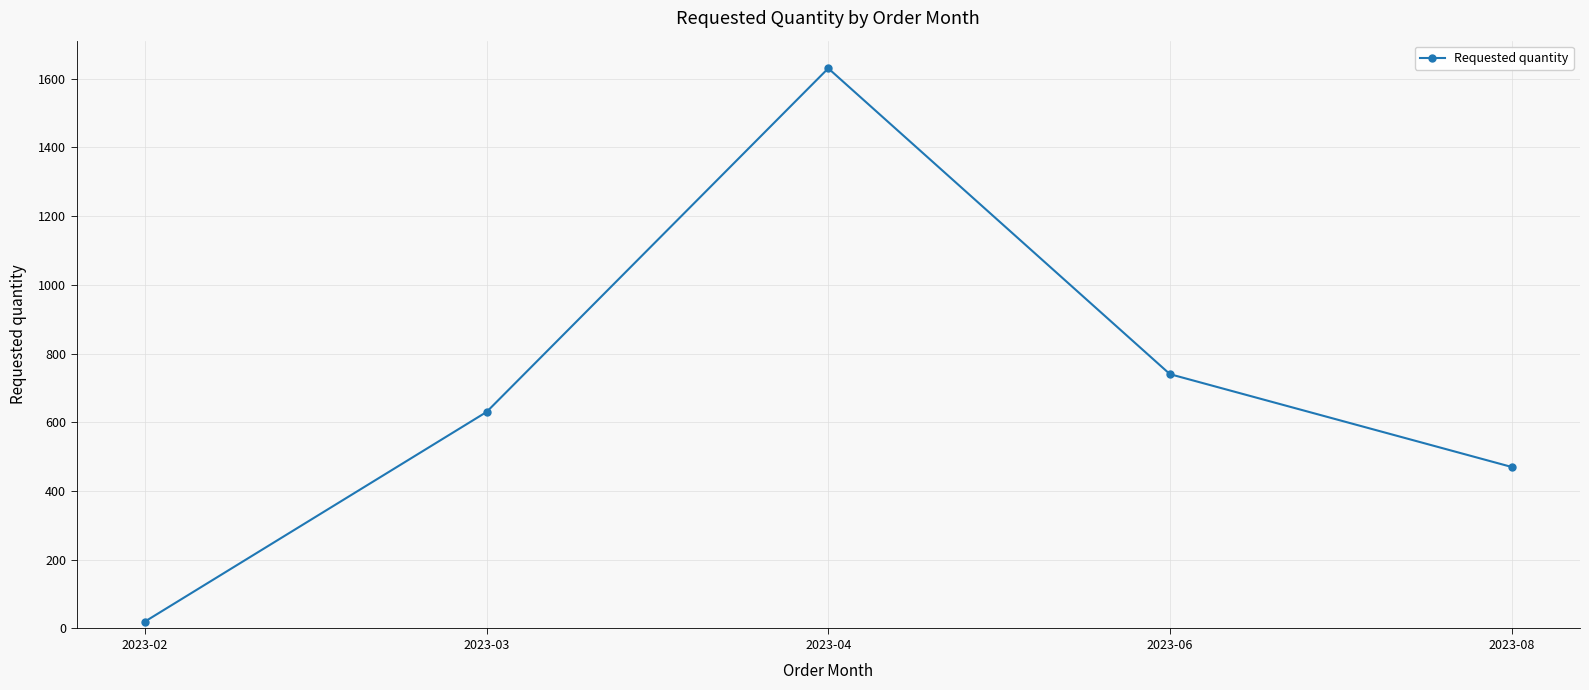

Is it true that the value at 2023-03 is 892?

False